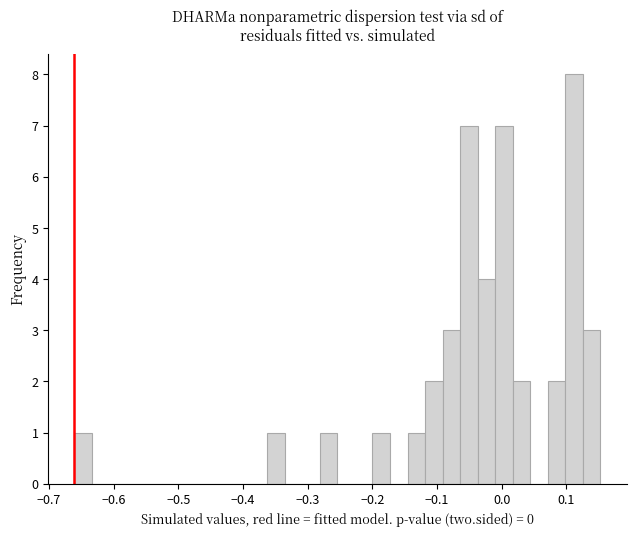

Read against the x-axis, roughly where is the centre of the tallest bar?

0.11